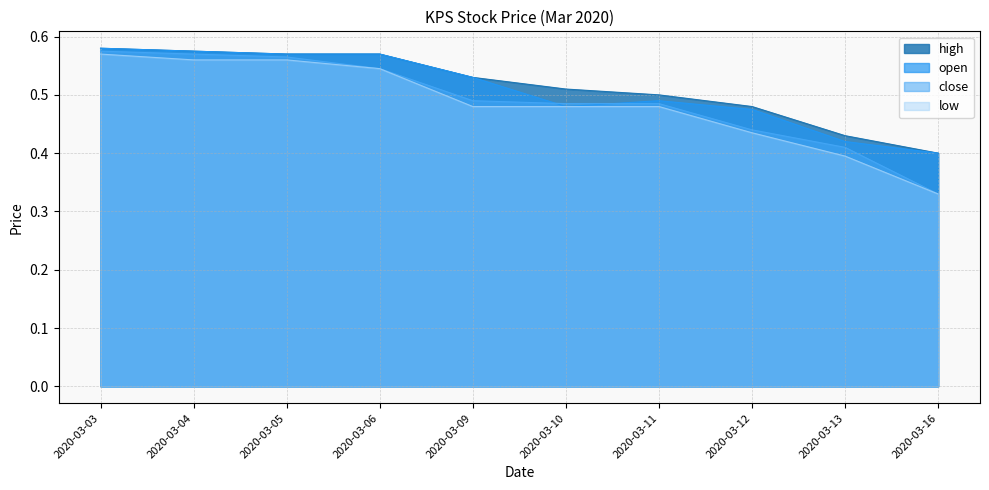

What is the average value of the high series?

0.5